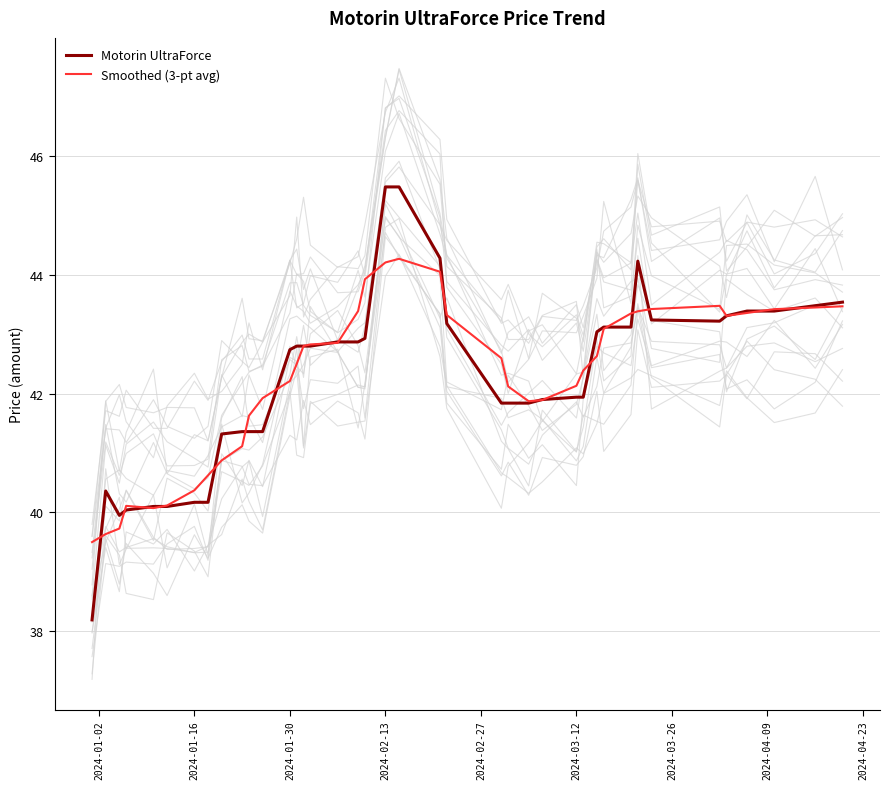

Which series has the widest spread of values?

Motorin UltraForce